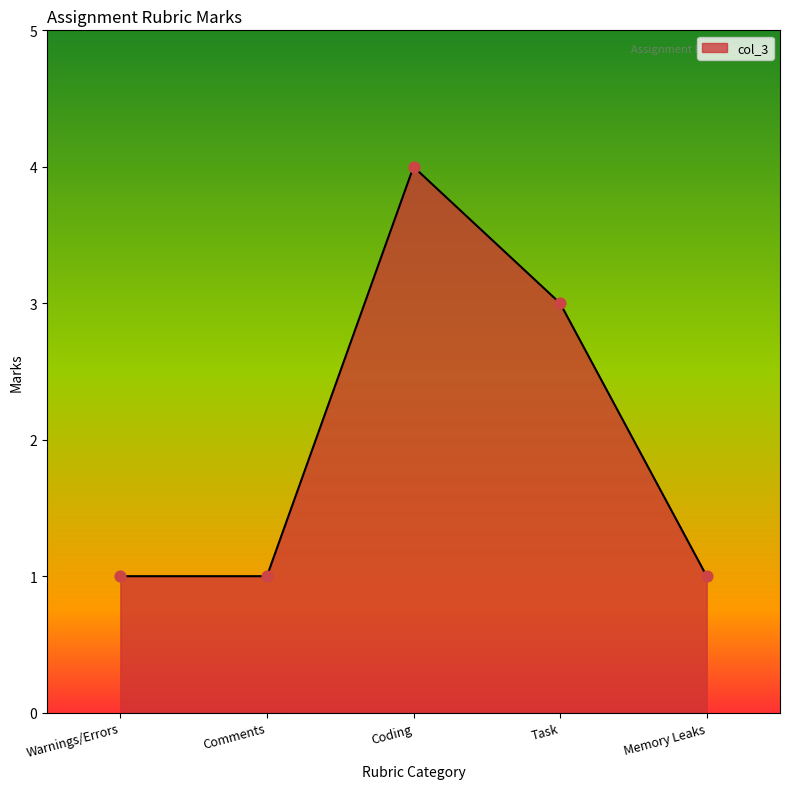

What is the ratio of the value at Task to the value at Memory Leaks?

3.0